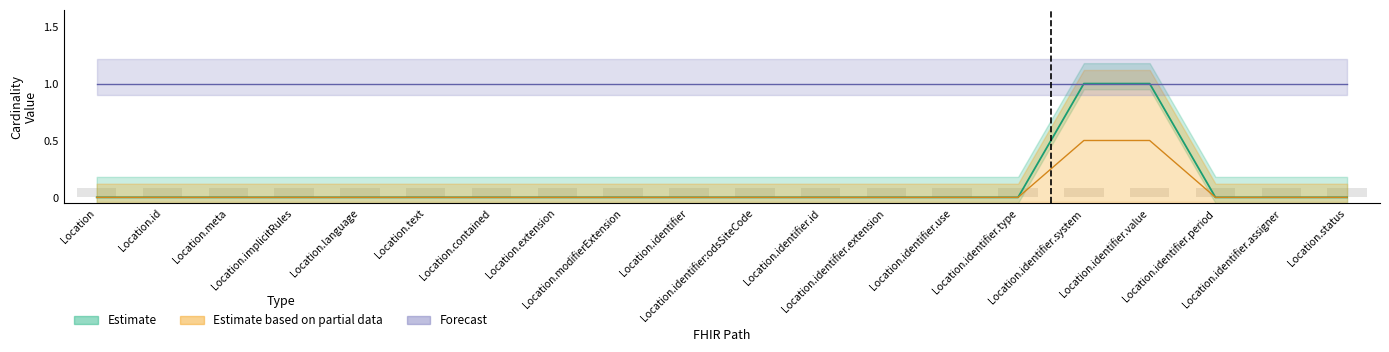

At which category is the sum across all series the highest?

Location.identifier.system